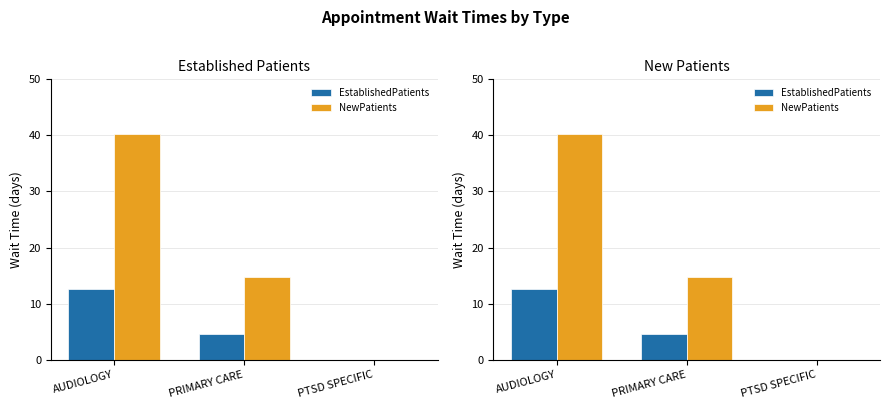

Reading left to right, extract all data points from this chart.

EstablishedPatients: AUDIOLOGY=12.6	PRIMARY CARE=4.6	PTSD SPECIFIC=0.0
NewPatients: AUDIOLOGY=40.3	PRIMARY CARE=14.8	PTSD SPECIFIC=0.0